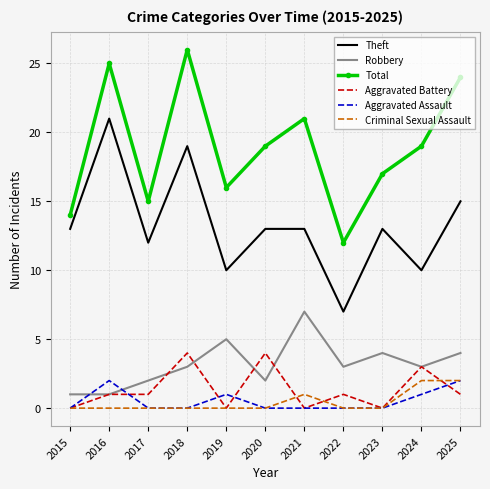

What is the difference between the Robbery values at 2019 and 2015?

4